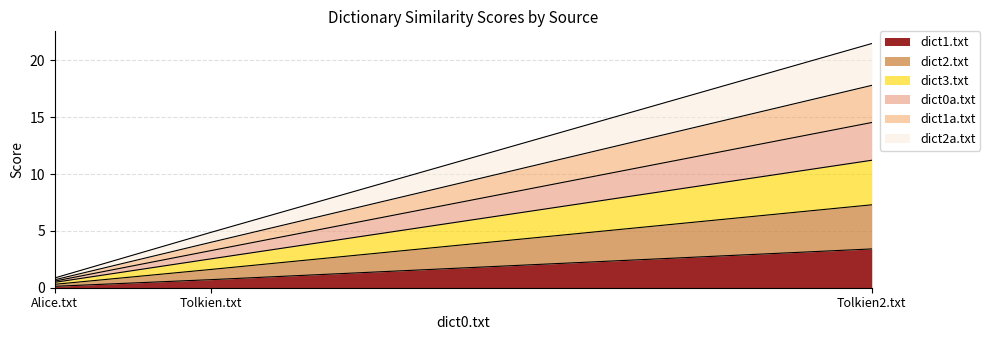

What is the total value across all series at Alice.txt?

0.9